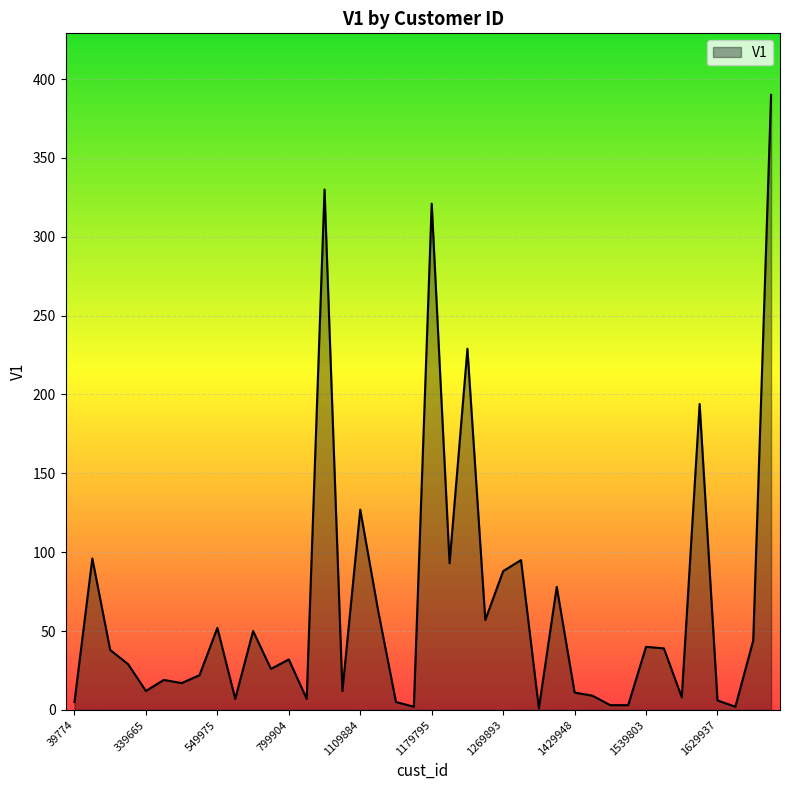

What is the difference between the maximum and minimum values?

389